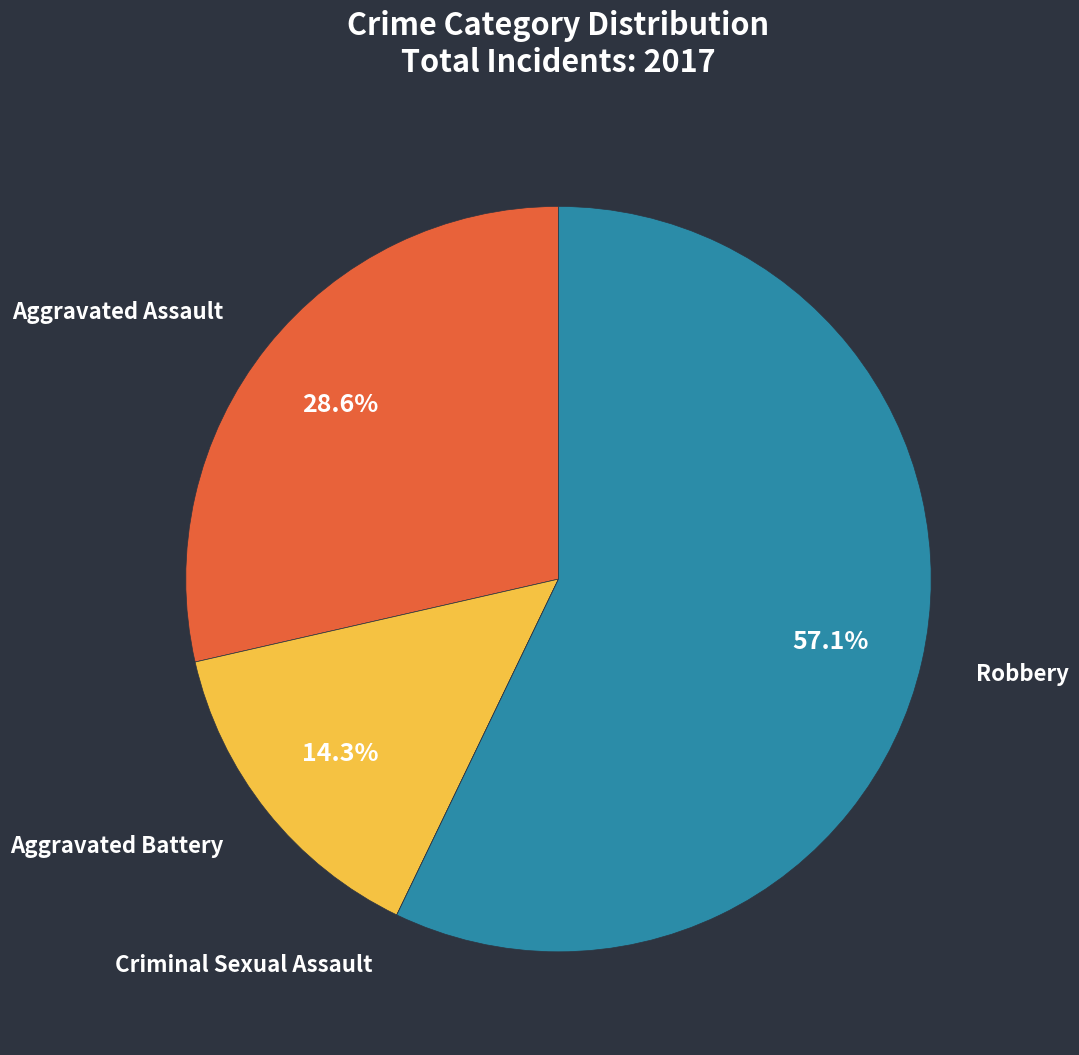

What percentage is the Robbery slice, to the nearest percent?

57%